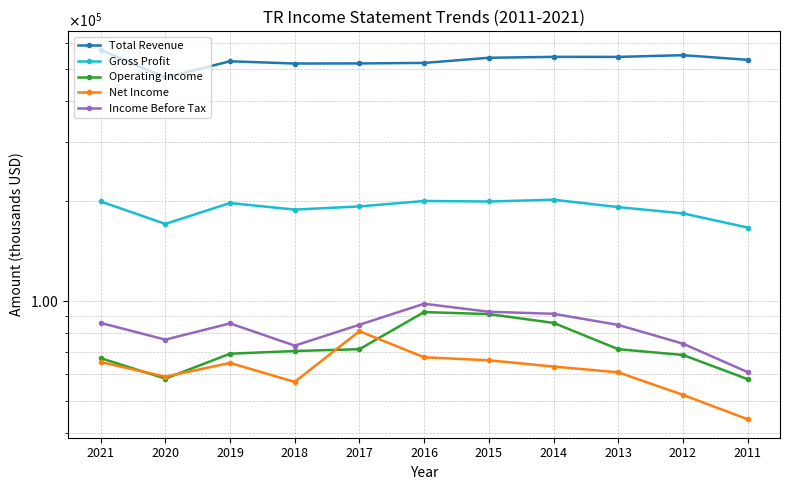

Which category has the lowest value in the Net Income series?

2011